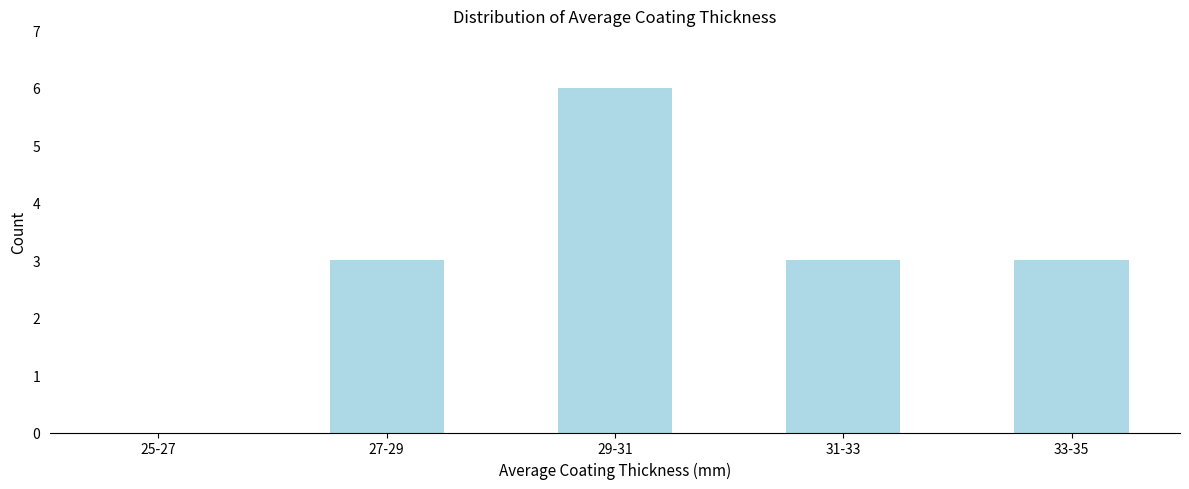

Reading left to right, transcribe all the data shown in this chart.

25-27=0	27-29=3	29-31=6	31-33=3	33-35=3